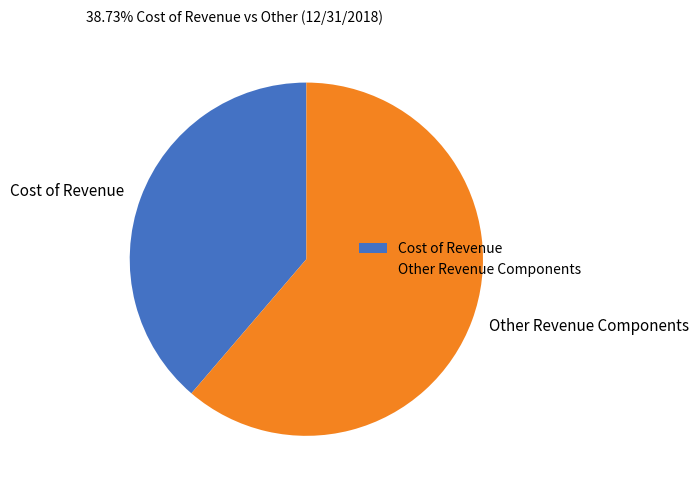

Is the sum of Other Revenue Components and Cost of Revenue greater than half?

Yes